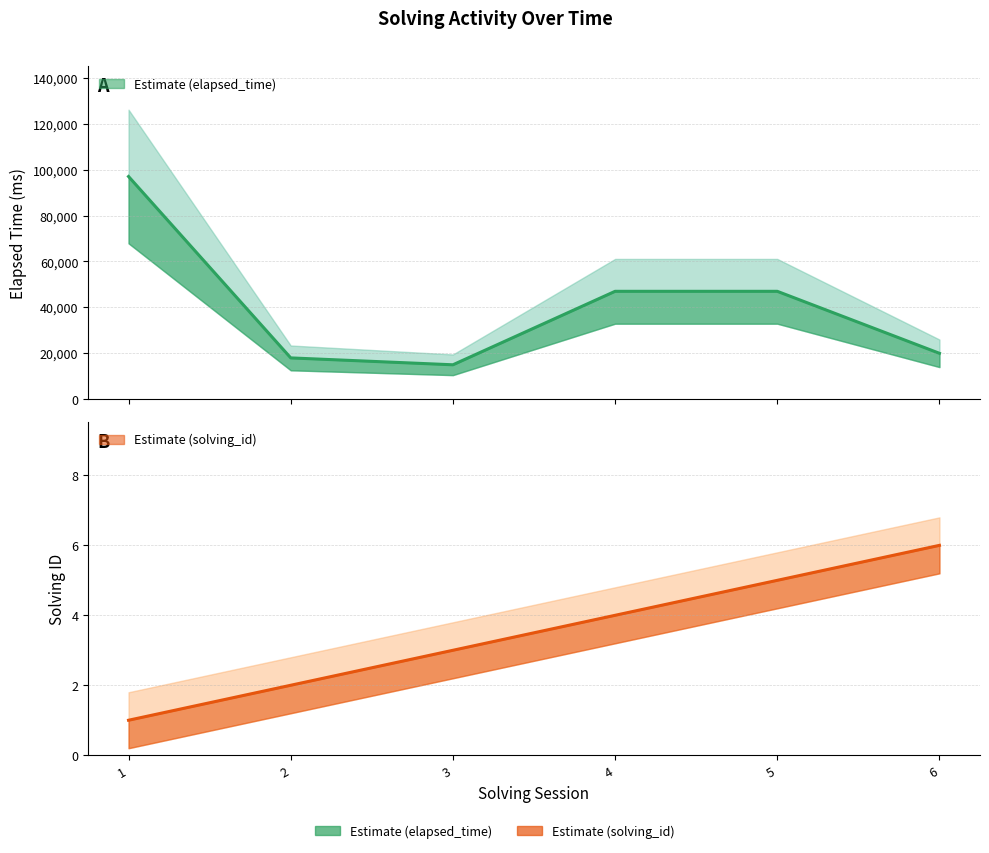

What is the approximate value of solving_id at 2?

2